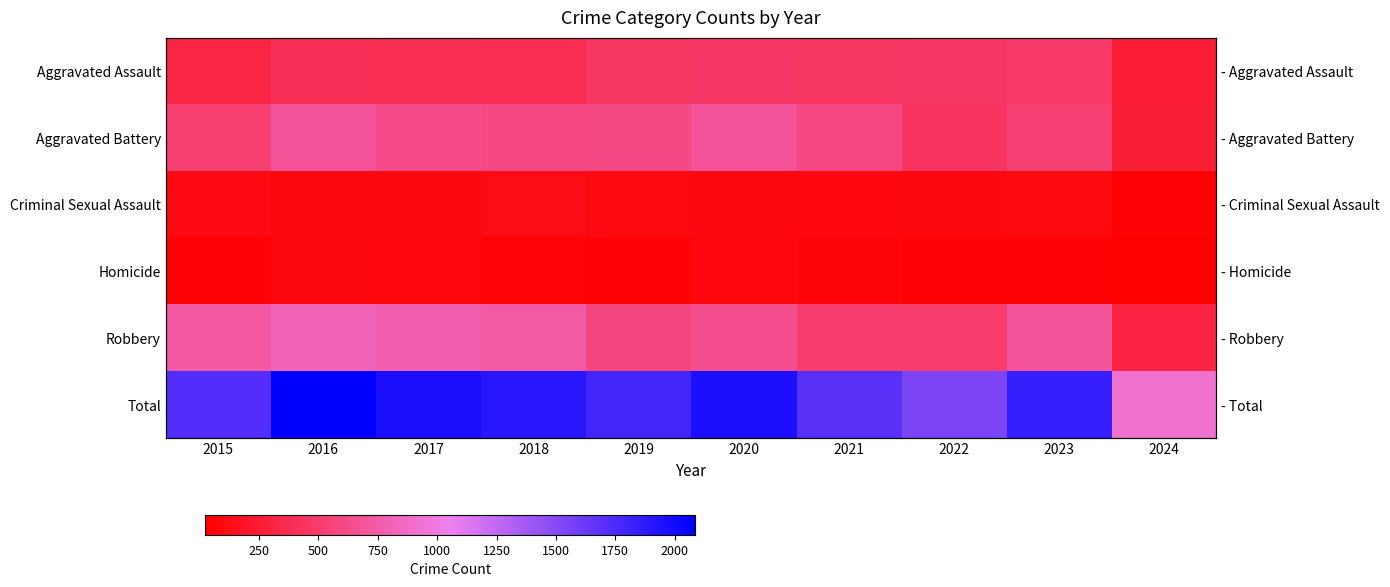

What is the difference between the highest and lowest values at 2017?

1890